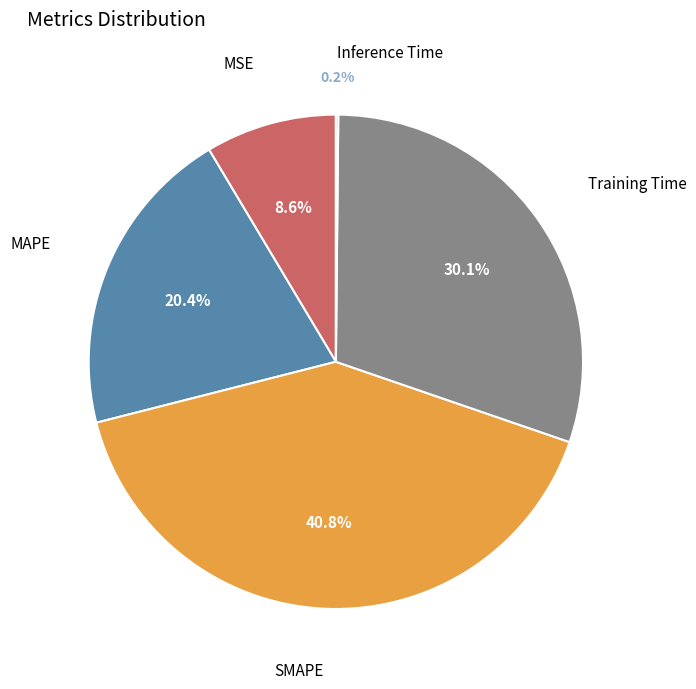

What percentage is NOT represented by MAPE?

79.6%